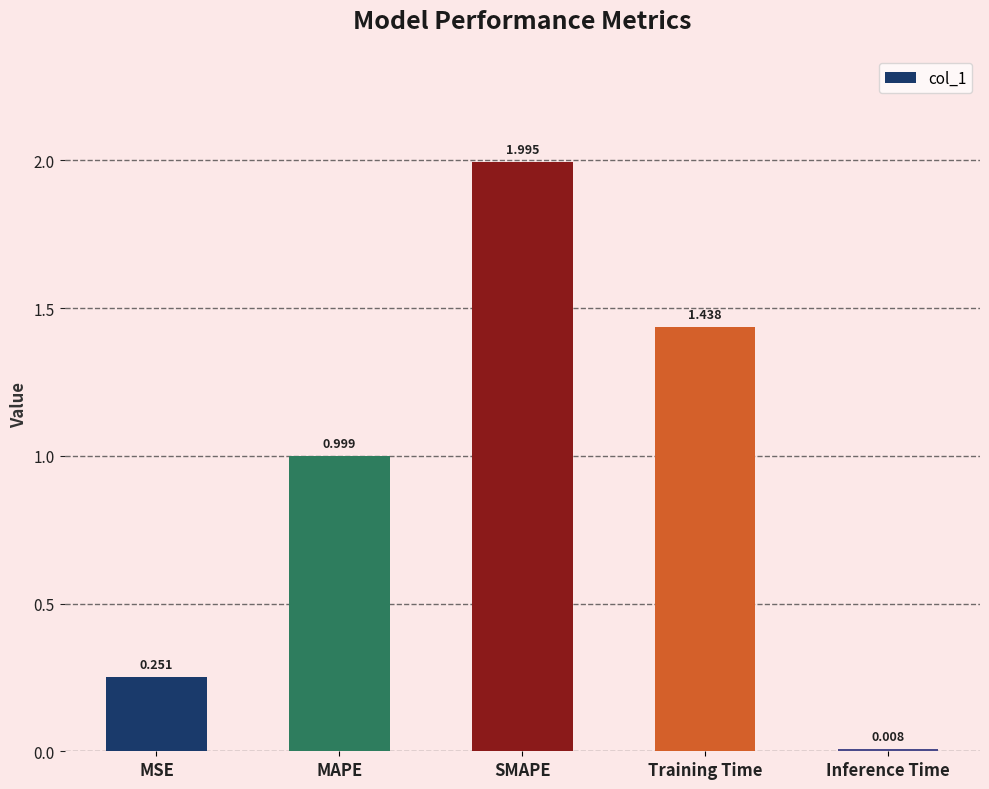

Between MAPE and SMAPE, which is larger?

SMAPE